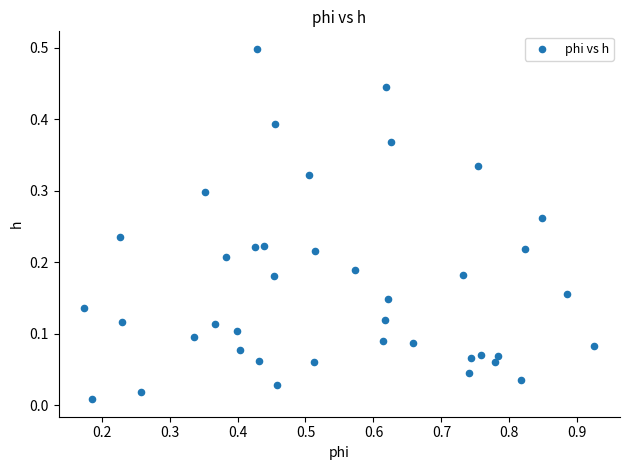

What is the range of X values (max minus min)?

0.8